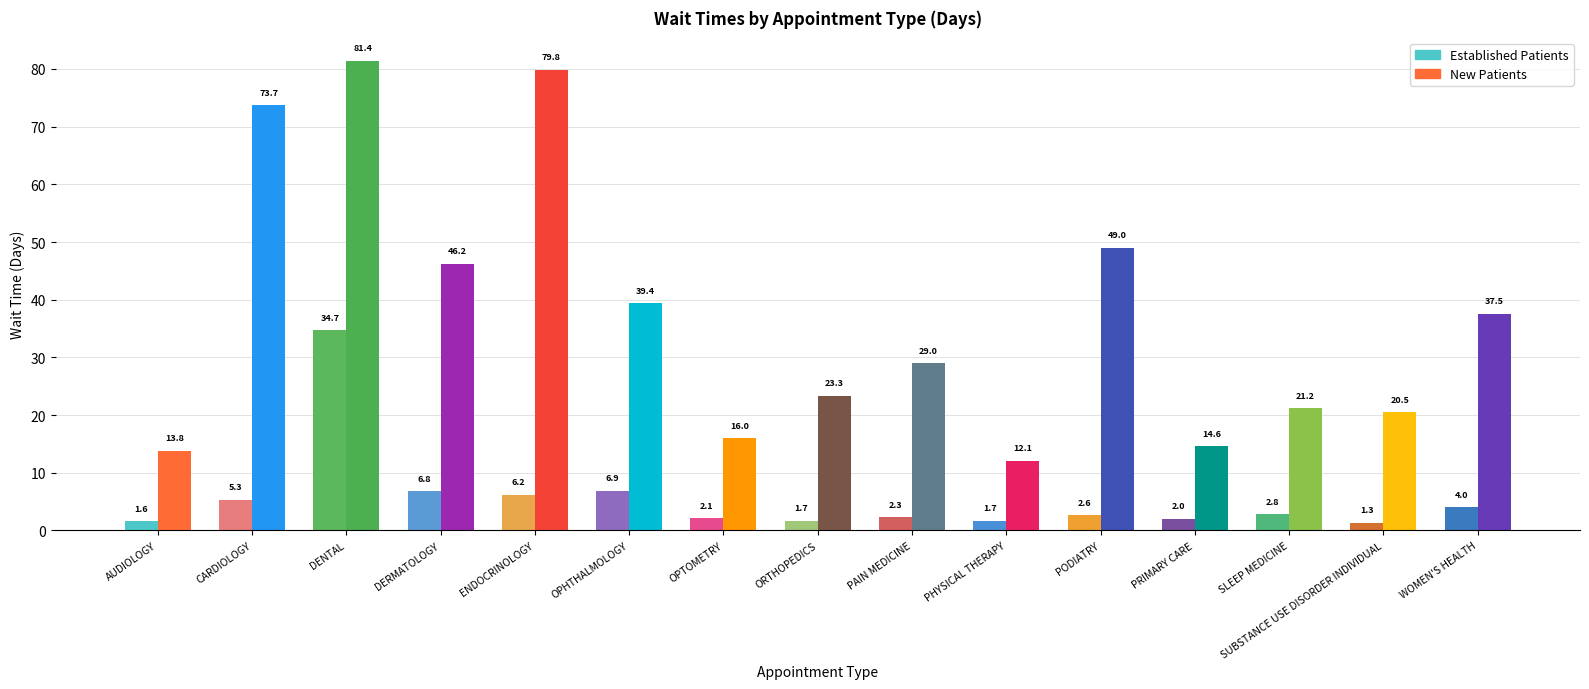

True or false: EstablishedPatients has a value of 6.9 at OPHTHALMOLOGY.

True